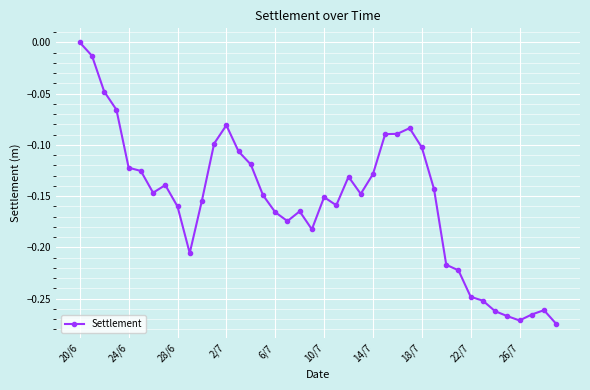

What is the sum of all values?

-6.2